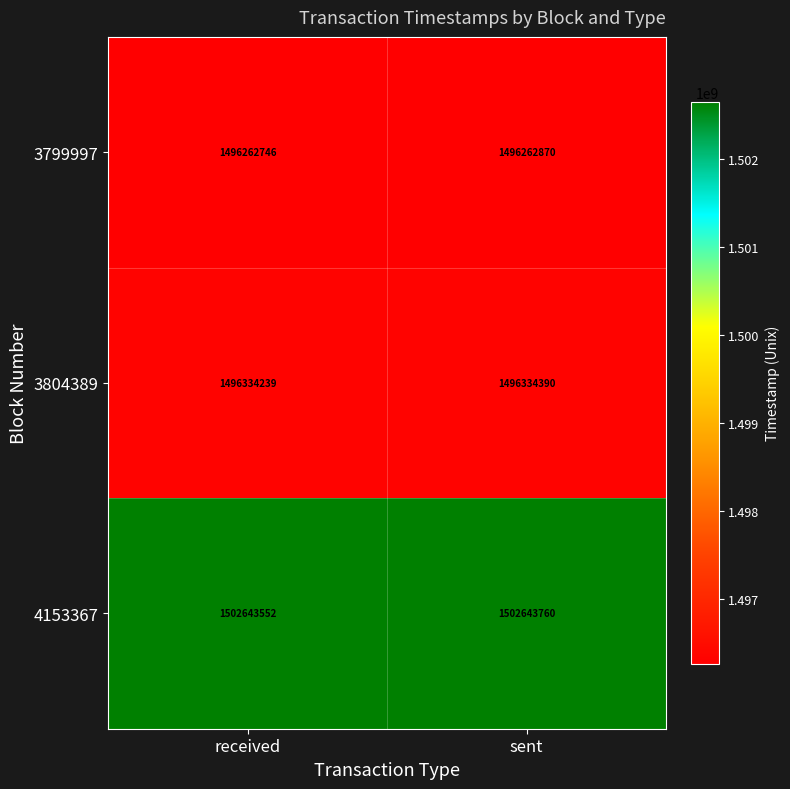

Reading left to right, transcribe all the data shown in this chart.

3799997: received=1496262746	sent=1496262870
3804389: received=1496334239	sent=1496334390
4153367: received=1502643552	sent=1502643760